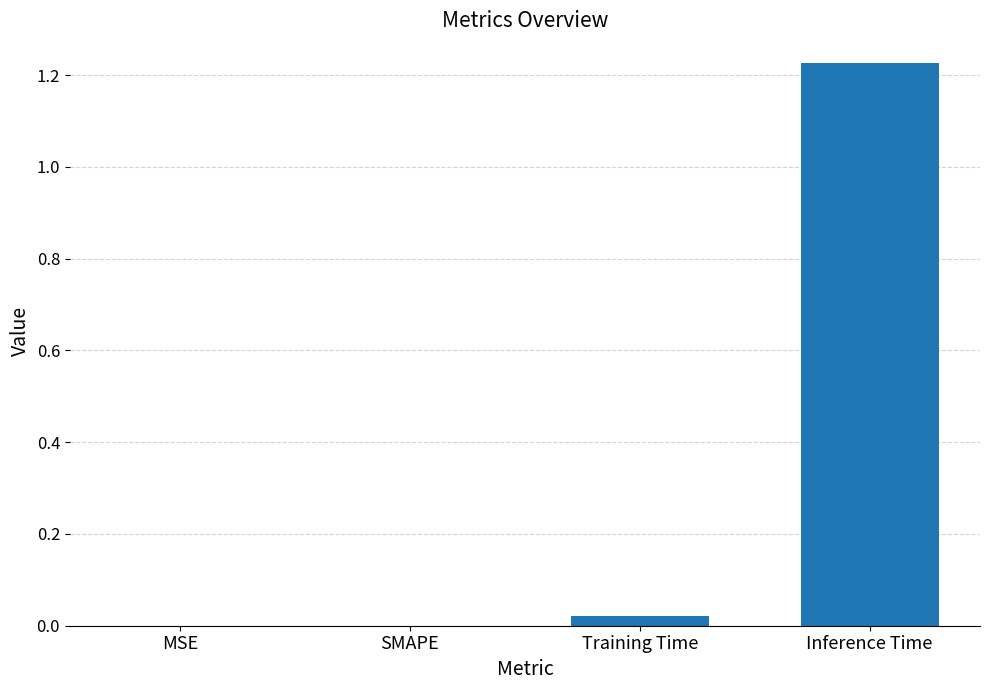

The value at MSE is 0.0. True or false?

True